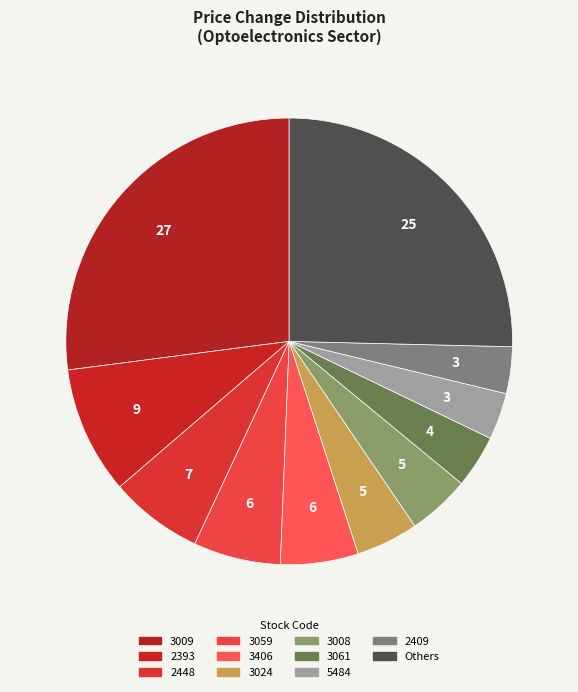

Count the number of slices in the pie.

11